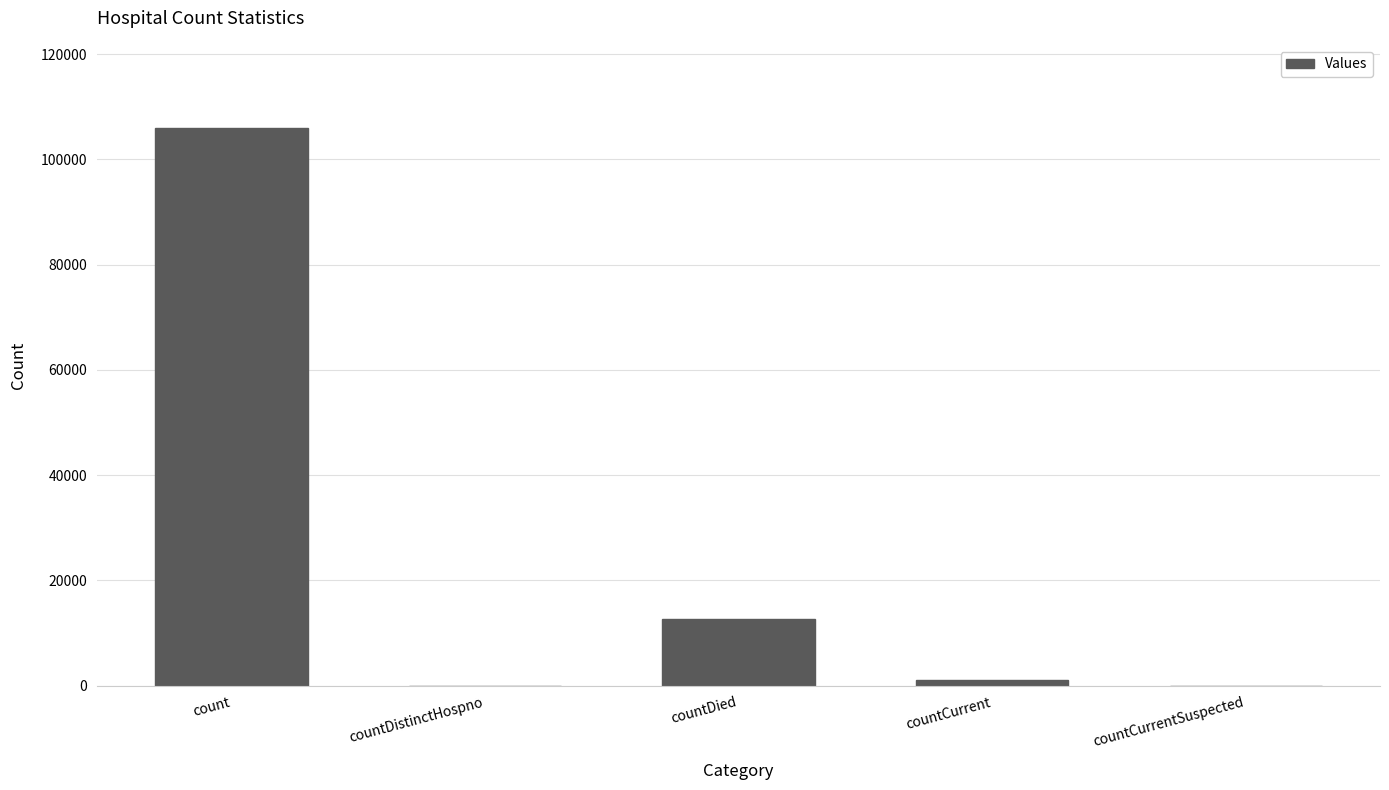

The value at countDistinctHospno is 0. True or false?

True